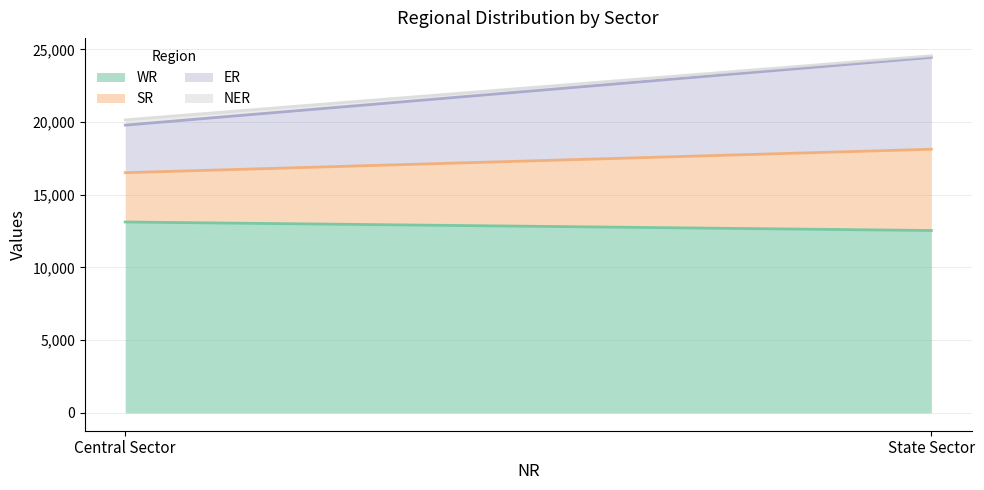

Reading left to right, extract all data points from this chart.

WR: 13126	12541
SR: 3390	5588
ER: 3270	6319
NER: 364	110